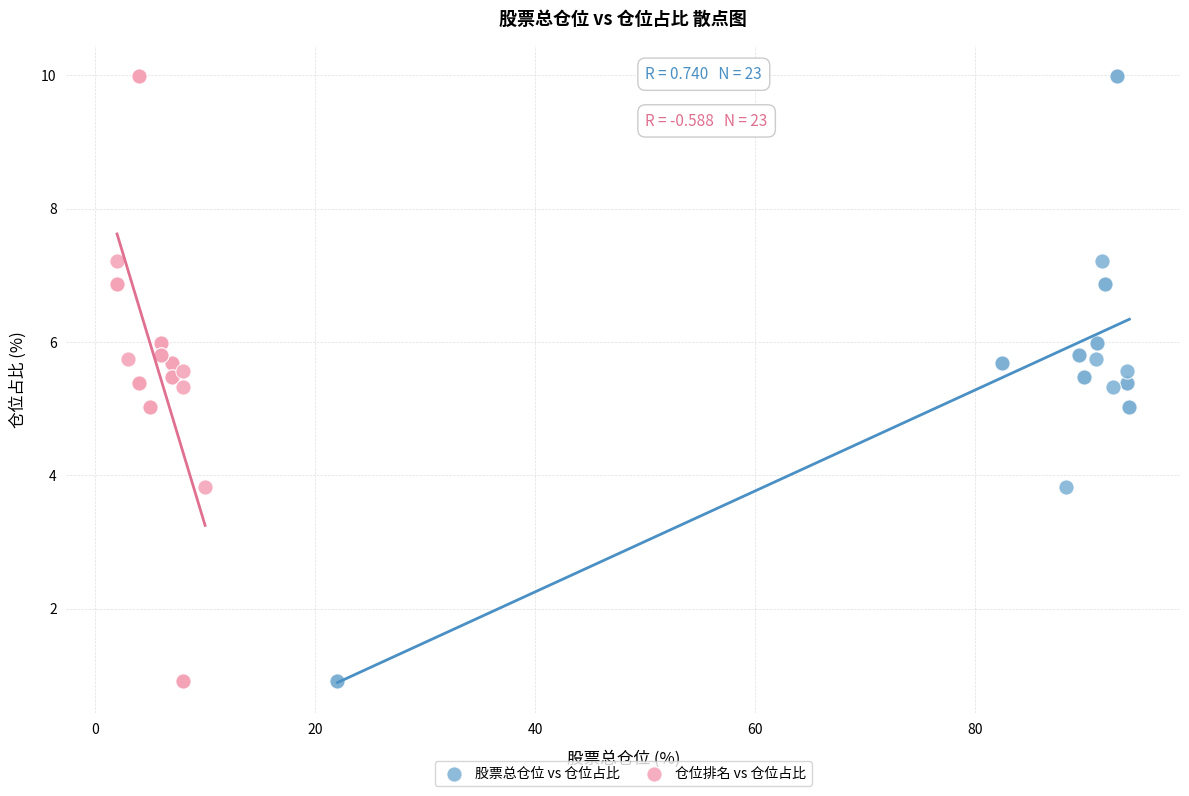

What are all the series names shown in the legend?

股票总仓位 vs 仓位占比, 仓位排名 vs 仓位占比